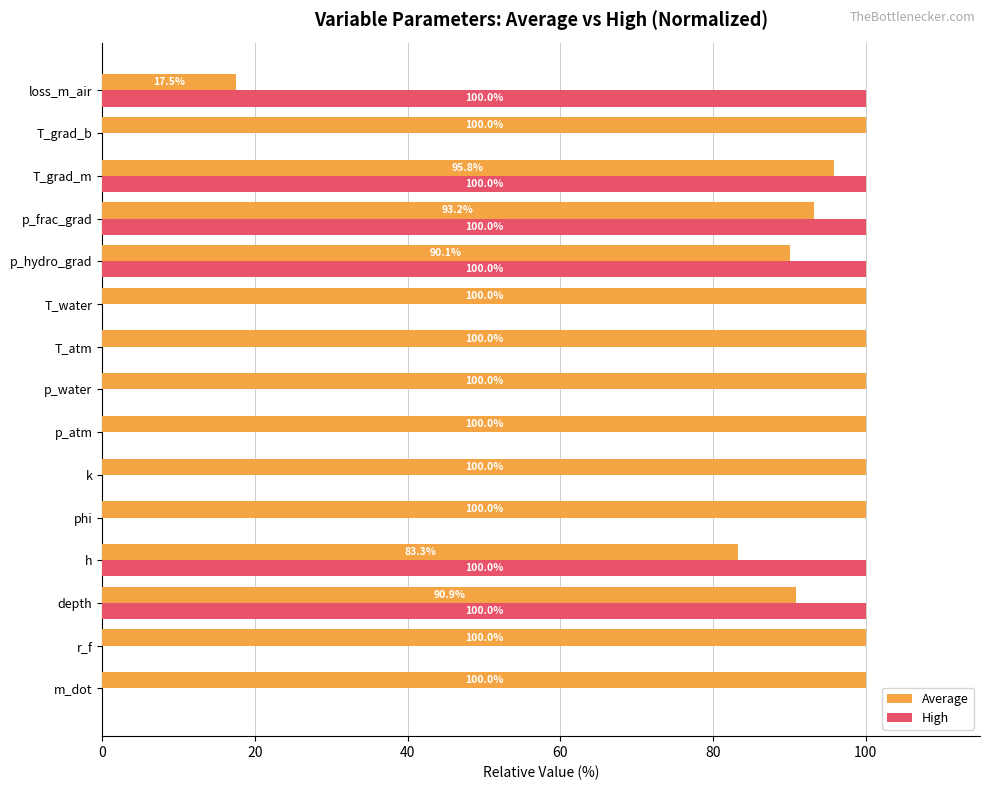

How many values in the High series exceed 0?

6